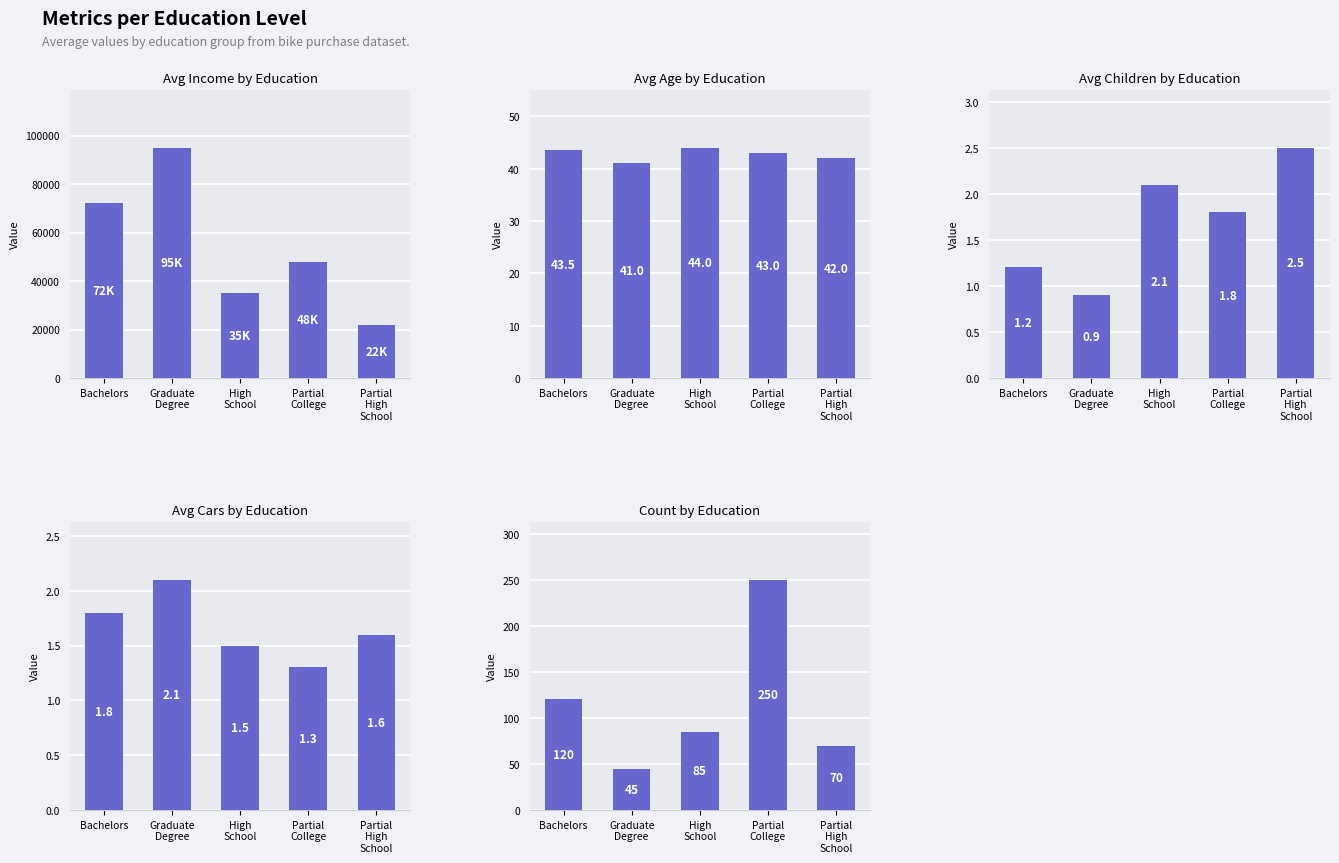

Reading left to right, extract all data points from this chart.

avg_income: 72000.0	95000.0	35000.0	48000.0	22000.0
avg_age: 43.5	41.0	44.0	43.0	42.0
avg_children: 1.2	0.9	2.1	1.8	2.5
avg_cars: 1.8	2.1	1.5	1.3	1.6
count: 120.0	45.0	85.0	250.0	70.0